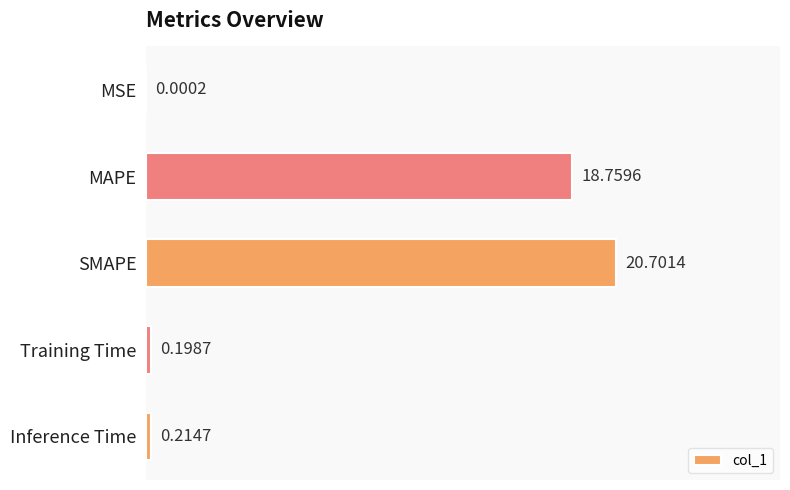

What is the sum of all values?

39.9